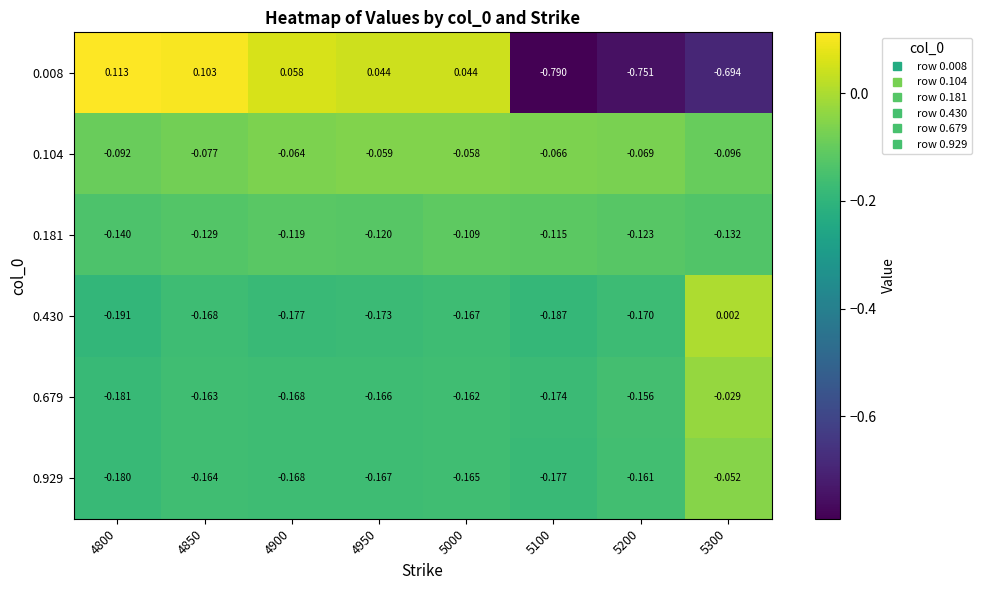

Which series has the widest spread of values?

0.008